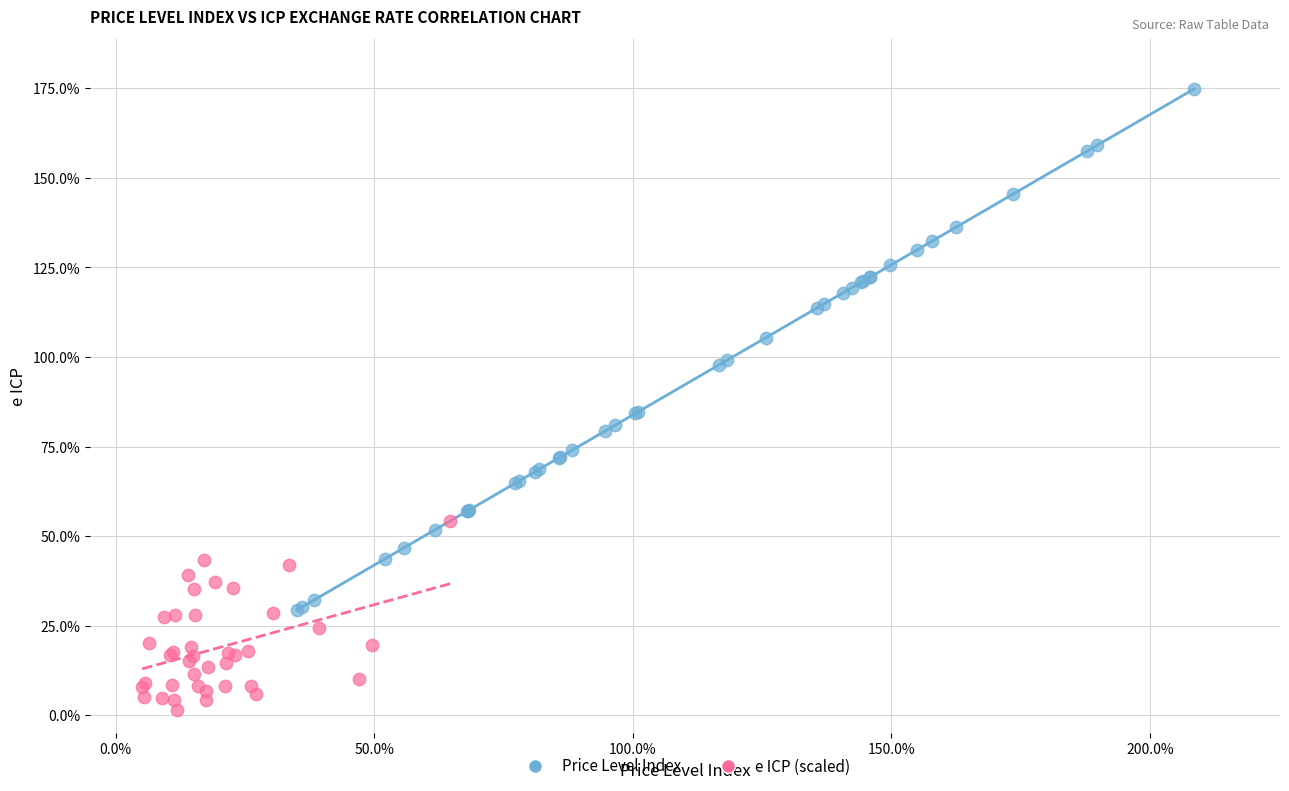

Which series has the largest Y range (max minus min)?

Price Level Index